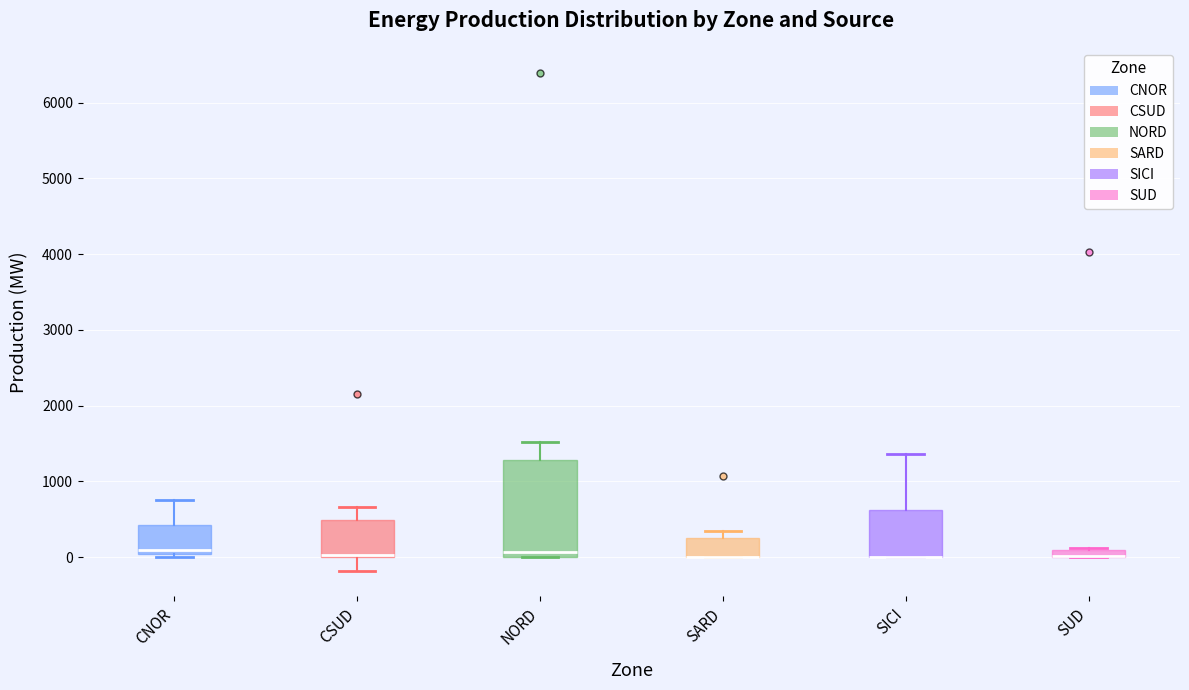

Comparing the boxes themselves (not the whiskers), which one is the tallest?

NORD